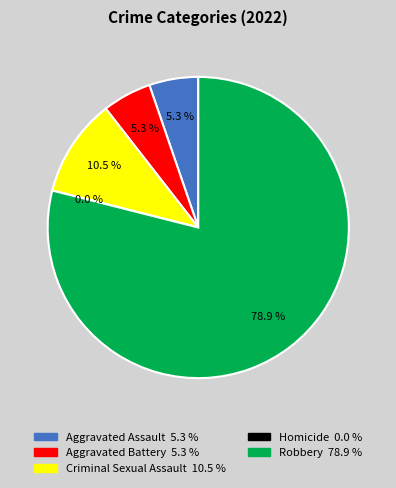

Count the number of slices in the pie.

5